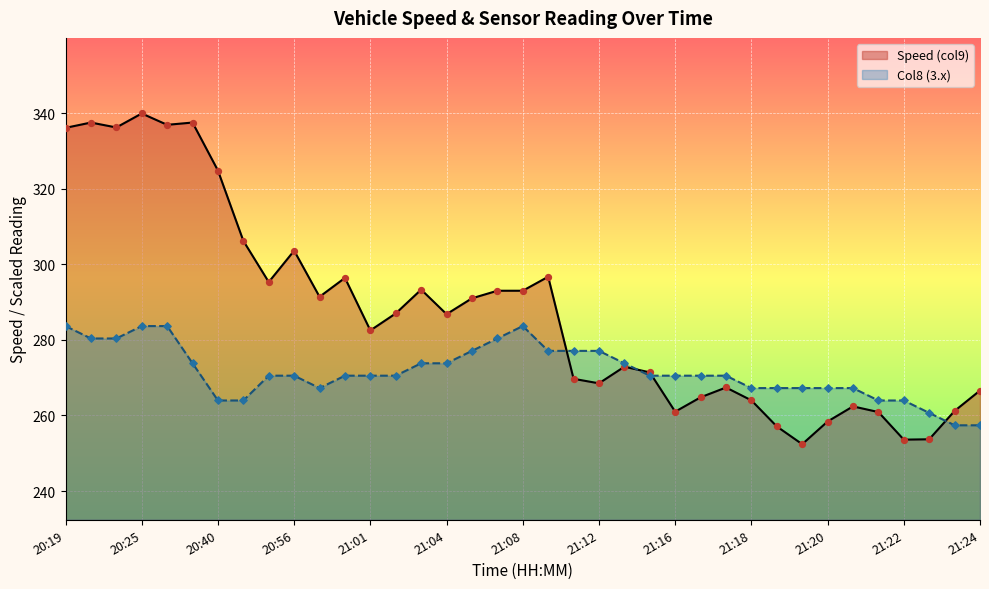

Approximately how many times larger is the value at 20:25 compared to 21:17?

1.0